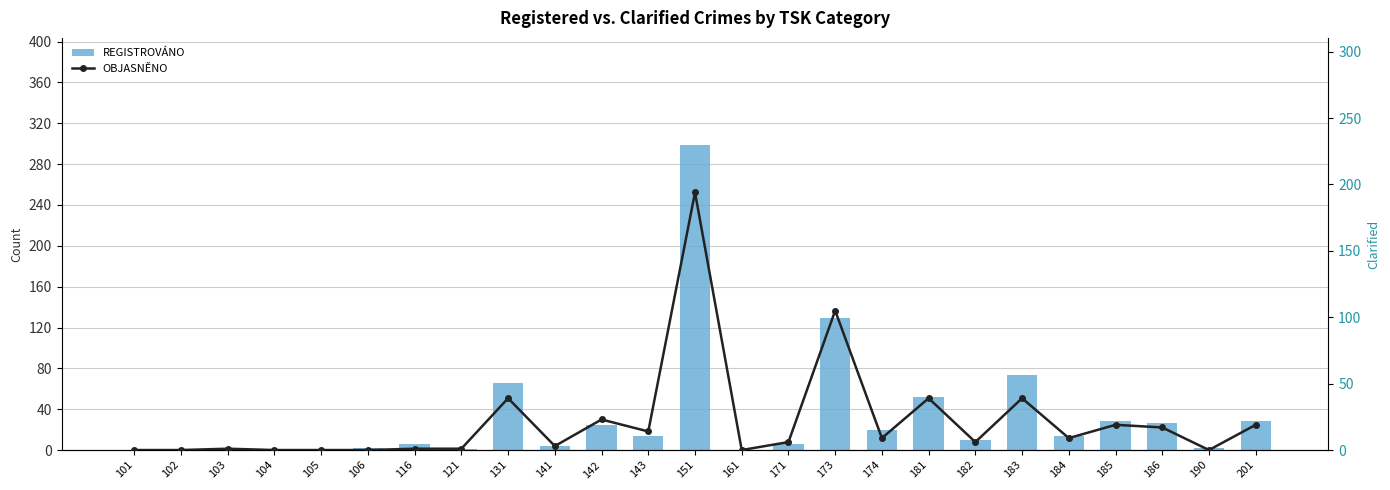

Are the bars grouped side by side (vs. stacked)?

Yes